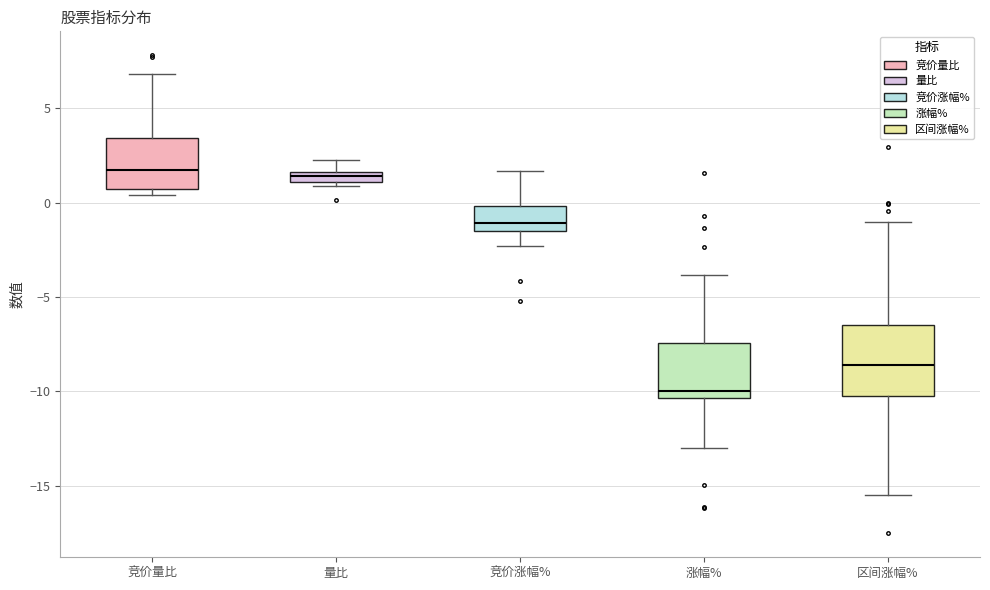

Comparing the boxes themselves (not the whiskers), which one is the tallest?

区间涨幅%